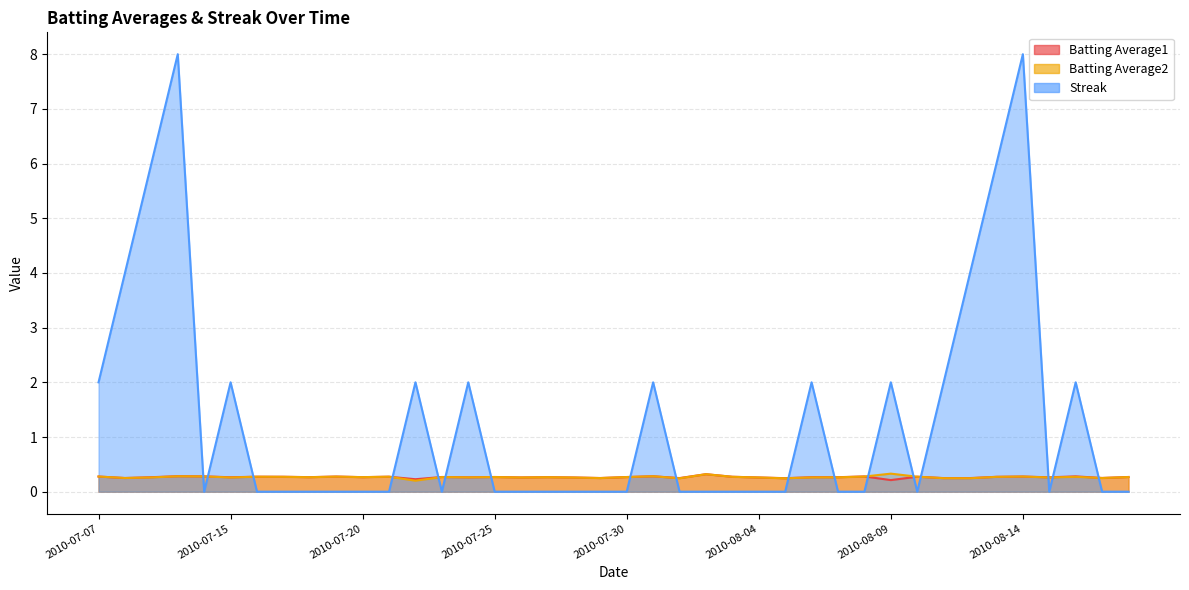

What is the total value across all series at 2010-08-03?

0.5